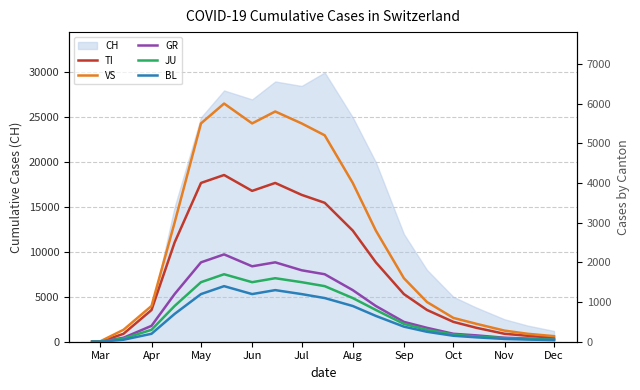

True or false: CH has a value of 5660 at Jun.

False